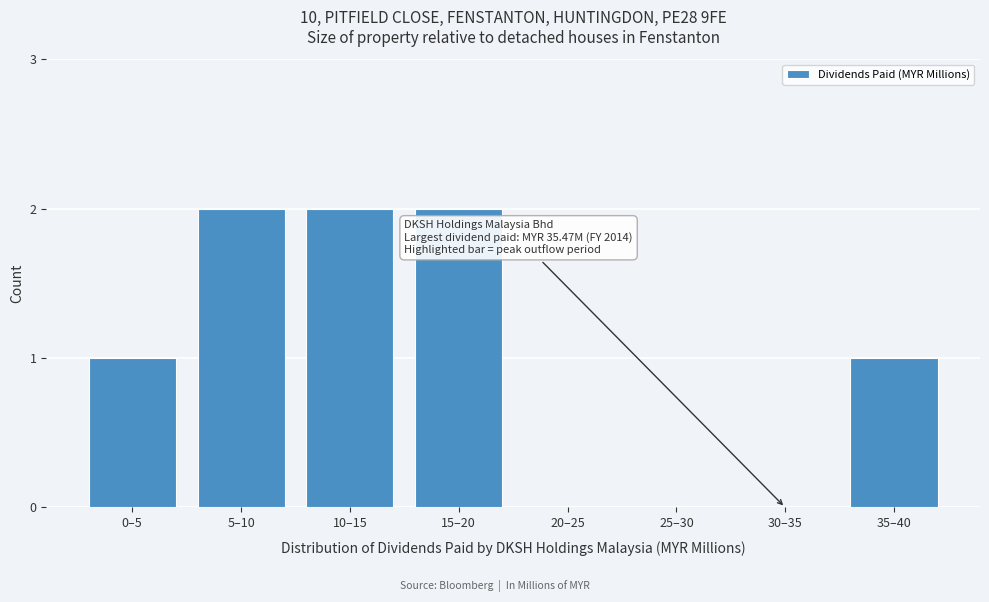

Reading left to right, what are all the values shown in this chart?

0–5=1	5–10=2	10–15=2	15–20=2	20–25=0	25–30=0	30–35=0	35–40=1